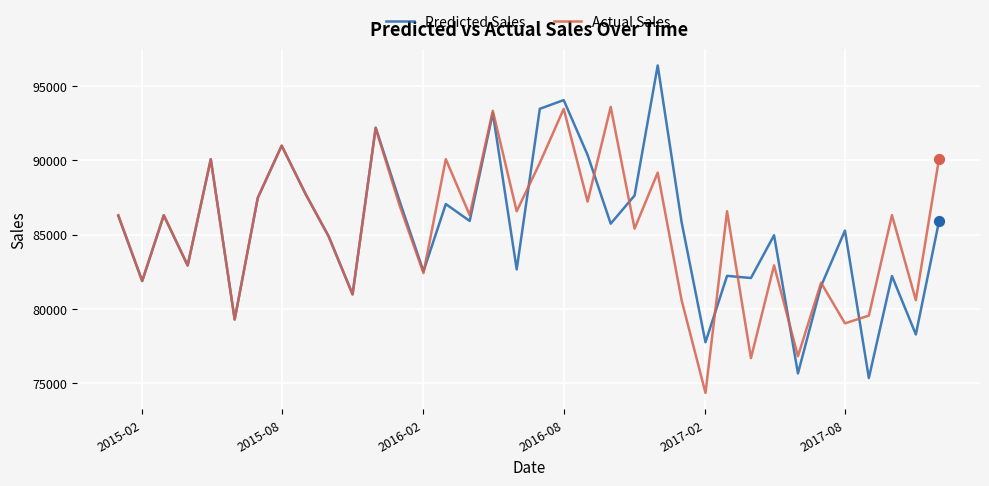

Which series has the largest range (max minus min)?

Predicted Sales